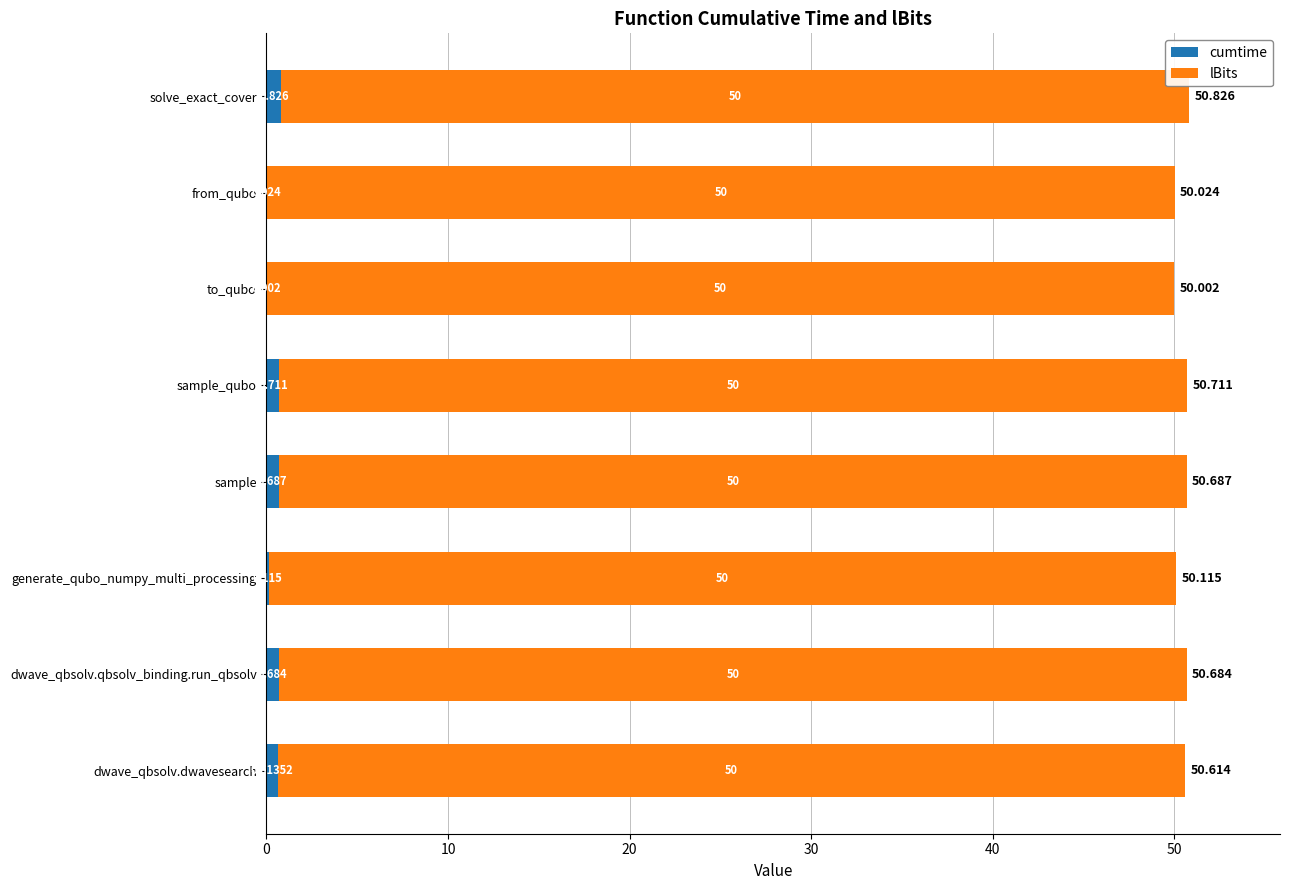

Where is cumtime nearest to the value 0?

to_qubo